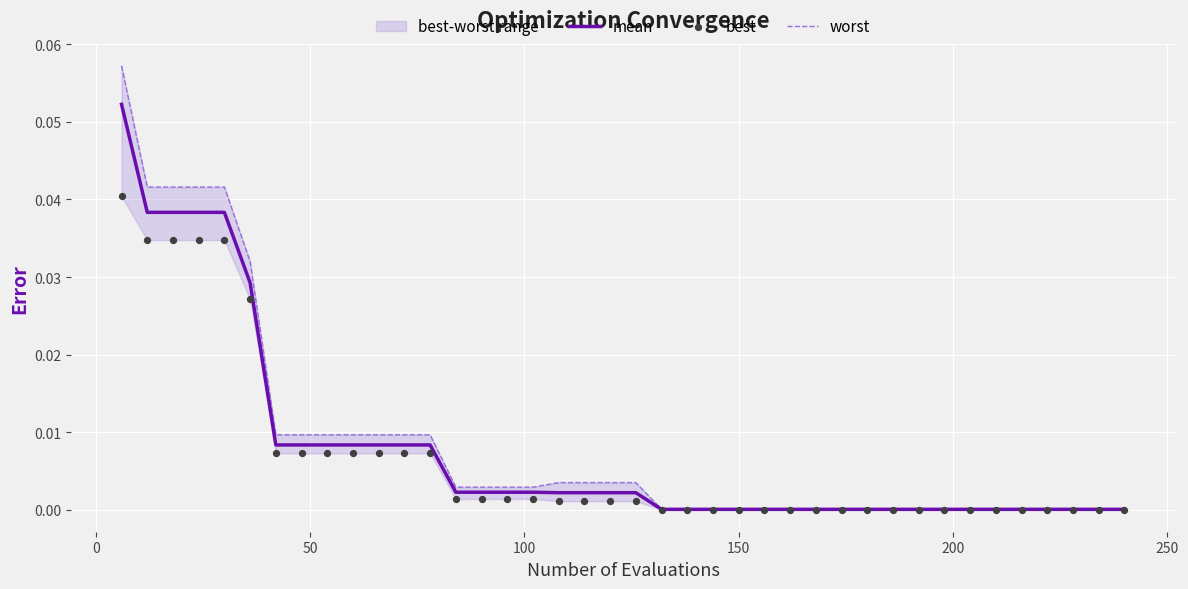

Which series has the largest total across all categories?

worst